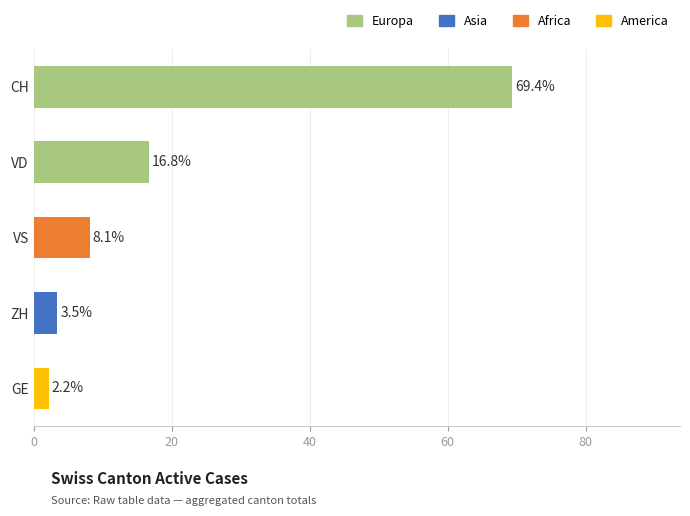

The value at VD is 16.8. True or false?

True